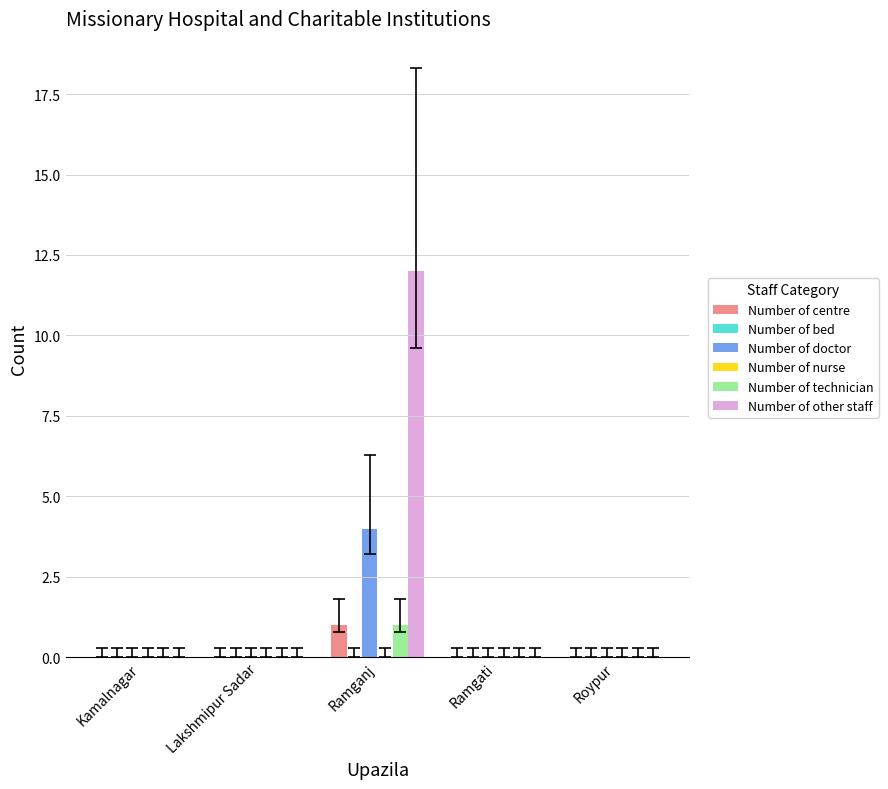

Where is Number of doctor nearest to the value 2?

Kamalnagar